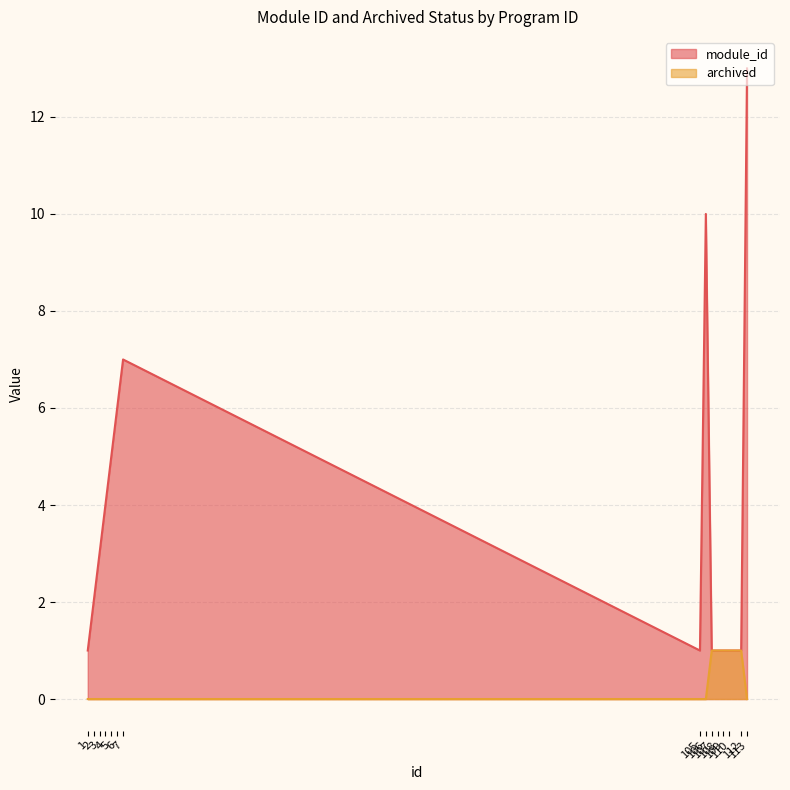

True or false: module_id and archived cross at least once.

False